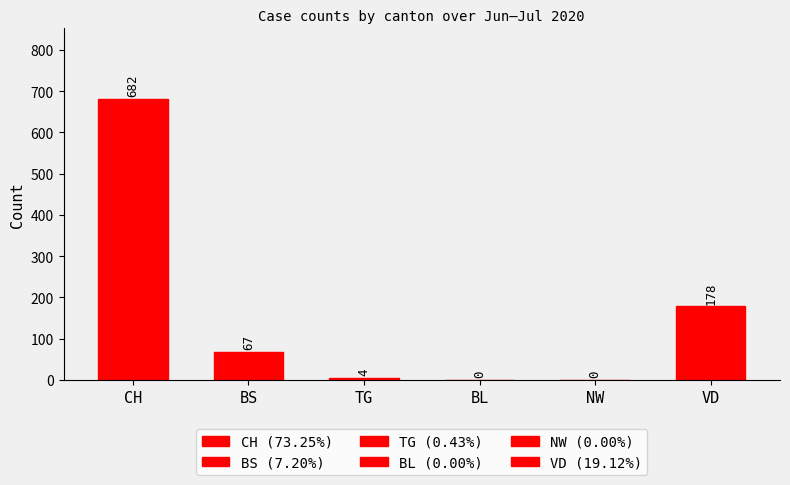

What is the greatest value displayed?

682